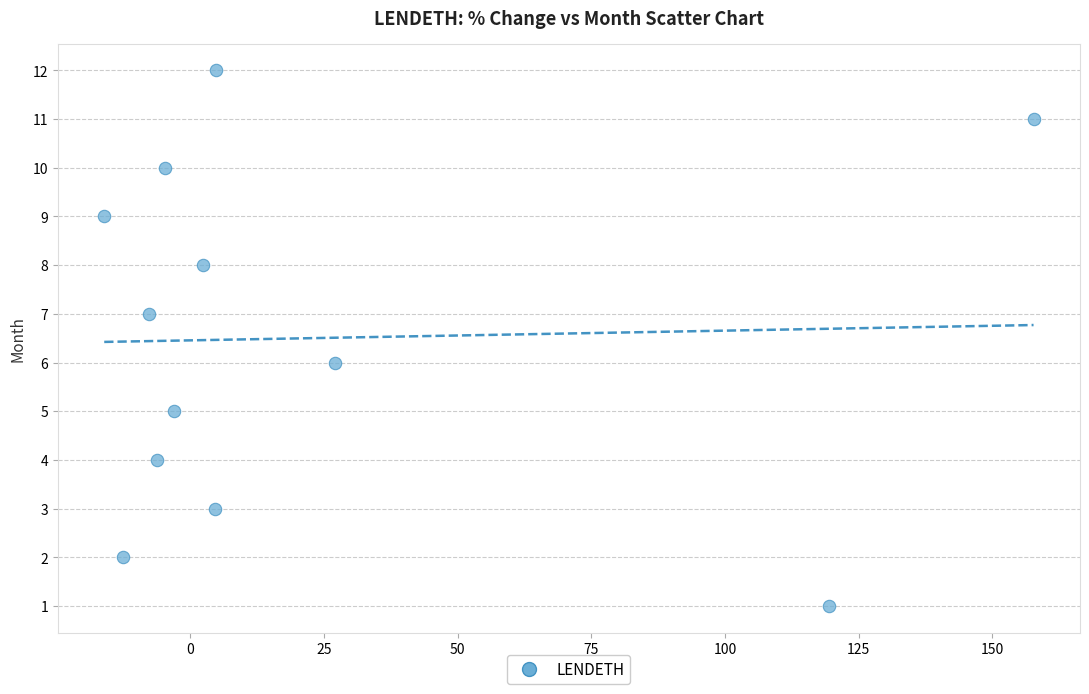

What is the range of Y values (max minus min)?

11